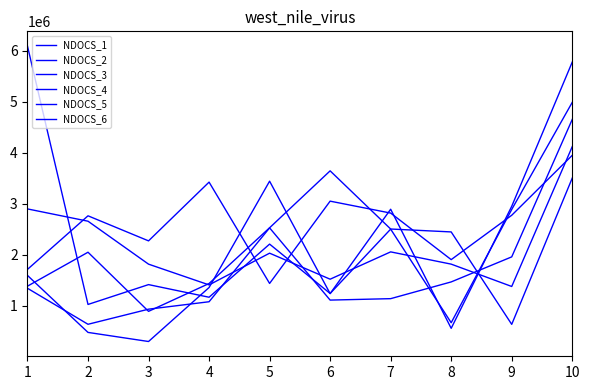

Between 7 and 10, which series saw the biggest shift?

NDOCS_6